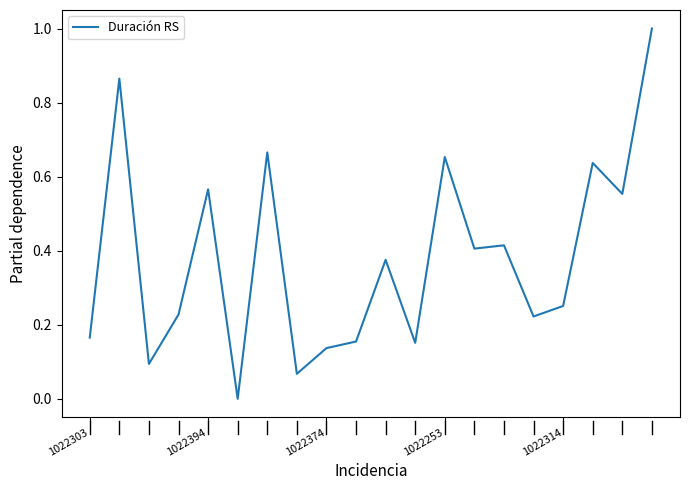

What is the difference between the maximum and minimum values?

1.0